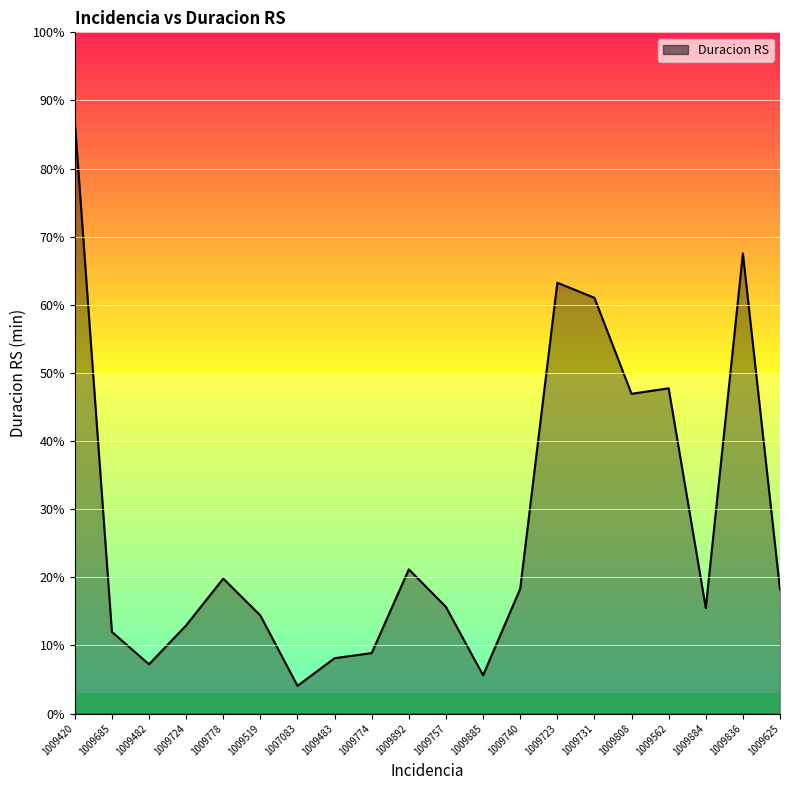

Does the chart display data point markers on the line(s)?

No